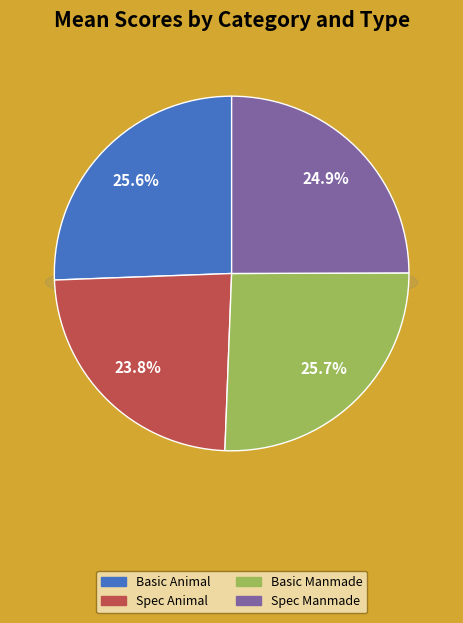

To the nearest percent, what percentage of the pie is Basic Manmade?

26%